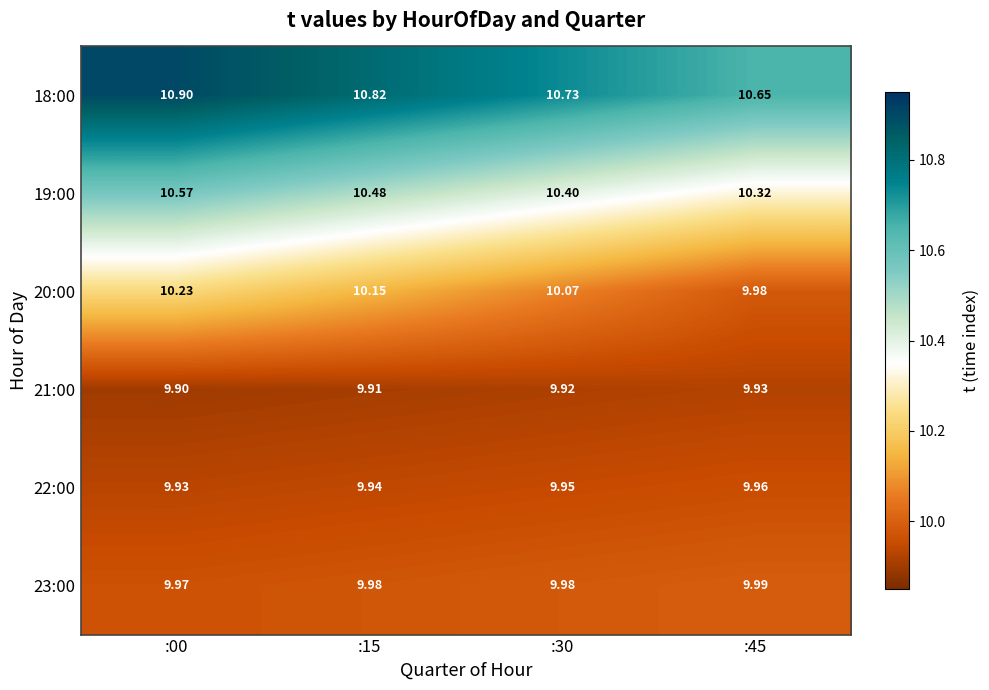

Is the value of 22:00 at :30 greater than the value of 23:00 at :00?

No